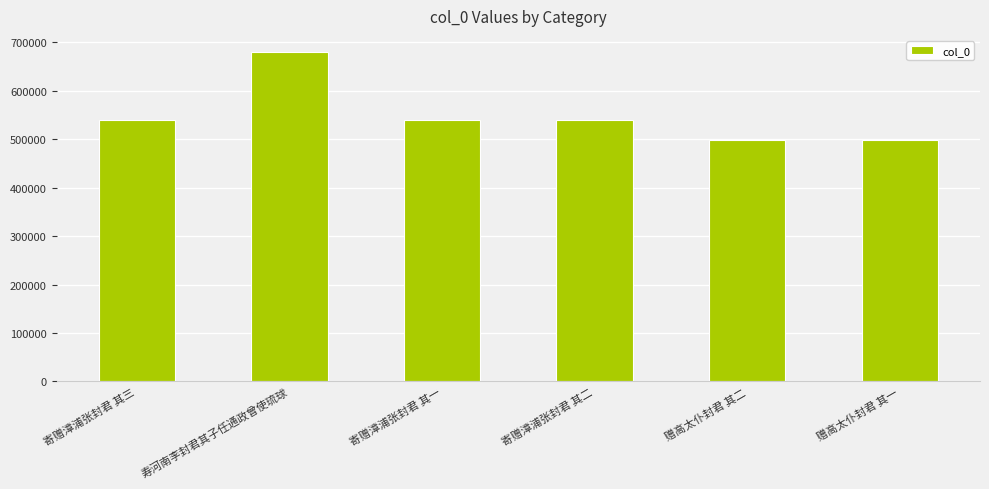

True or false: the data shows 364815 at 寄赠漳浦张封君 其三.

False